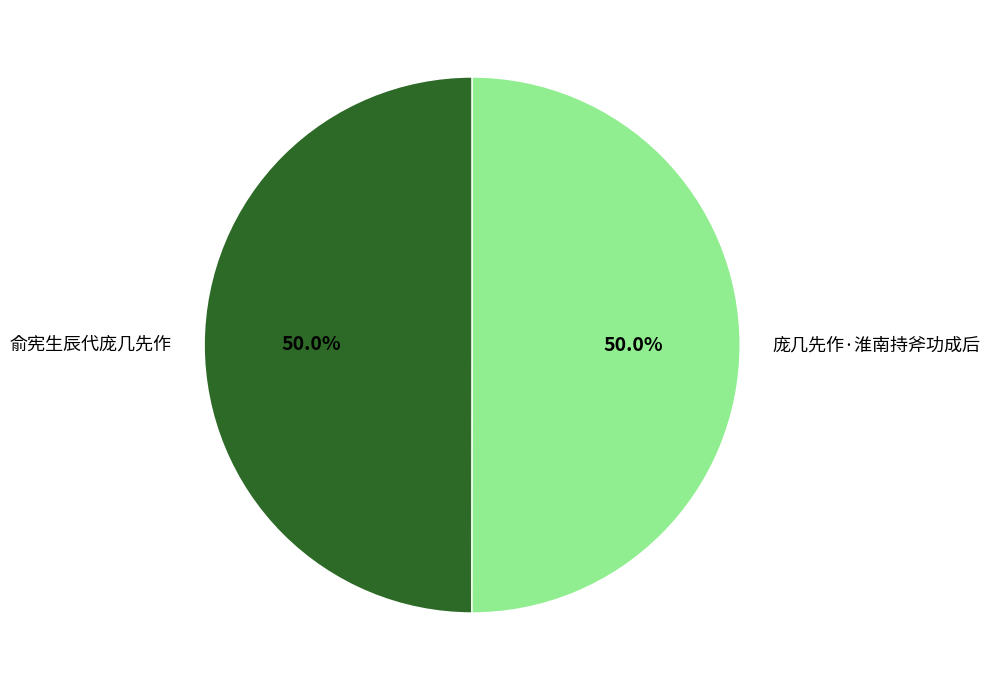

What is the ratio of the value at 庞几先作·淮南持斧功成后 to the value at 俞宪生辰代庞几先作?

1.0